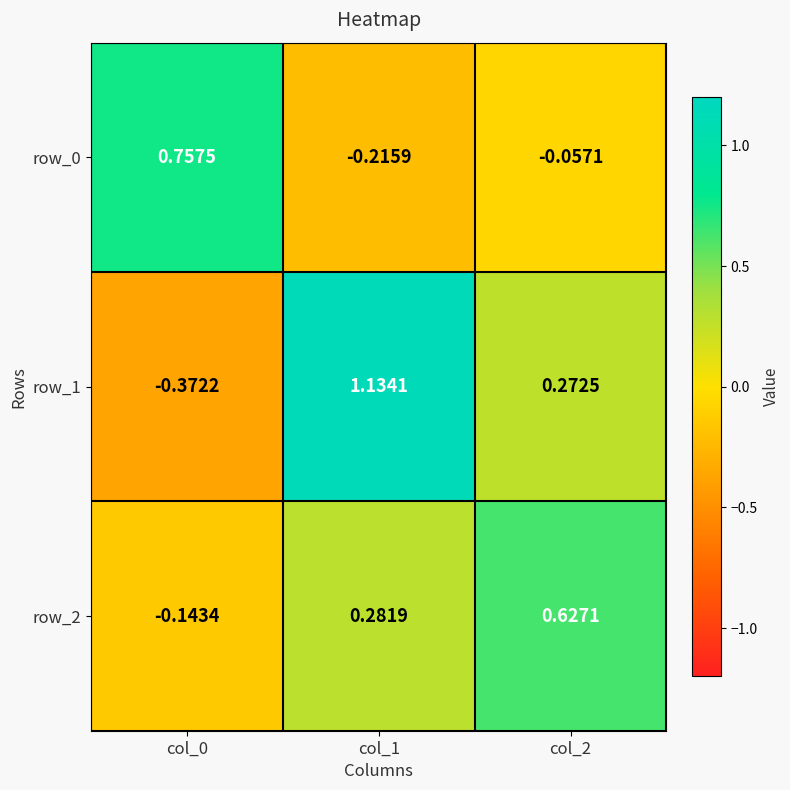

Which category has the highest value in the row_0 series?

col_0